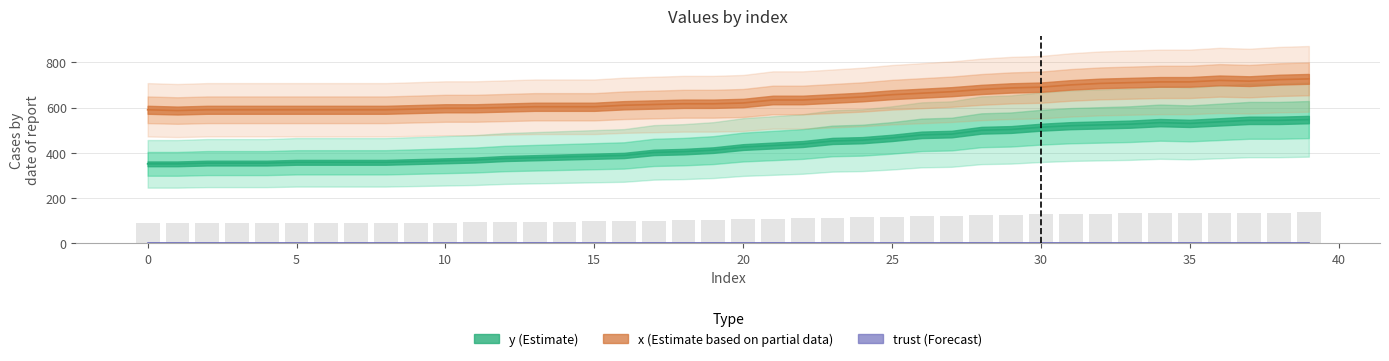

What is the value of the x bar at the 15th from the left?

603.3